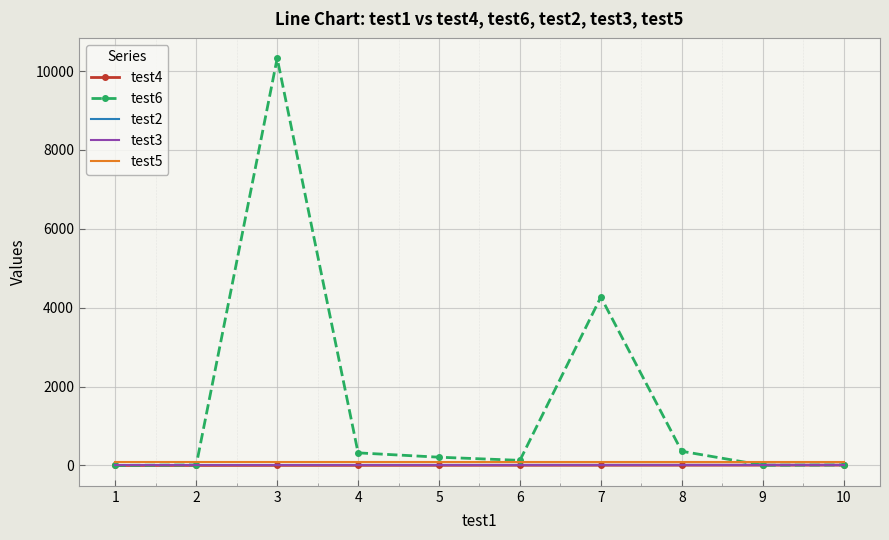

Which series has the largest range (max minus min)?

test6